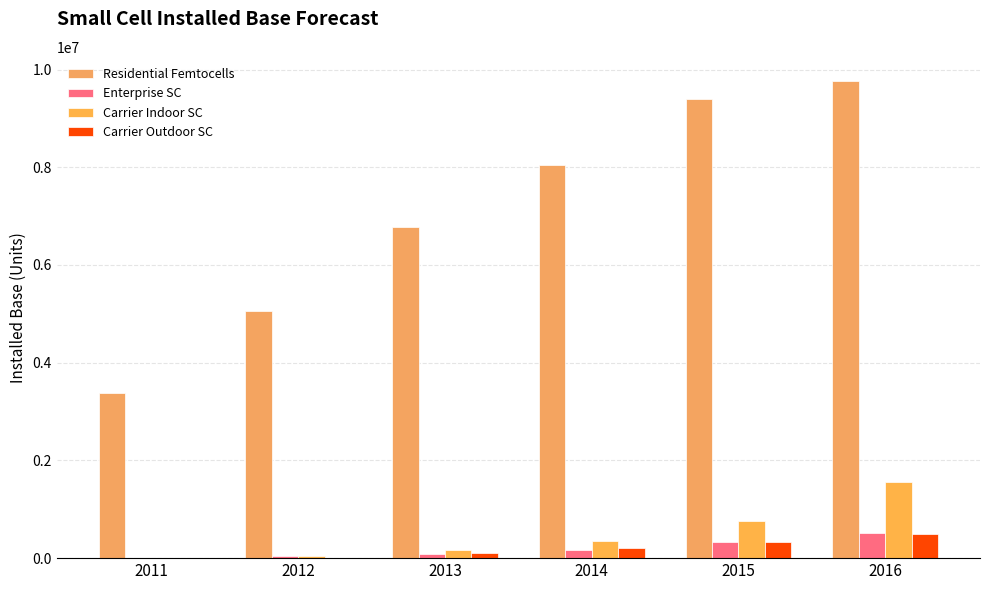

Count the number of data series in this chart.

4